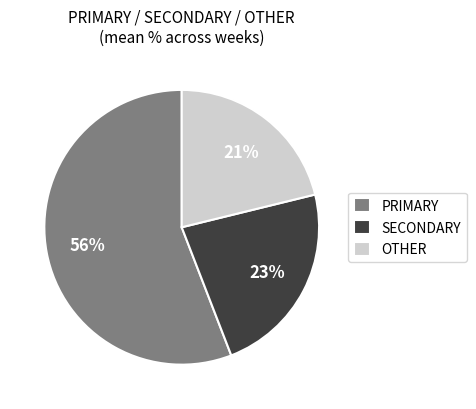

To the nearest percent, what portion does PRIMARY represent?

56%